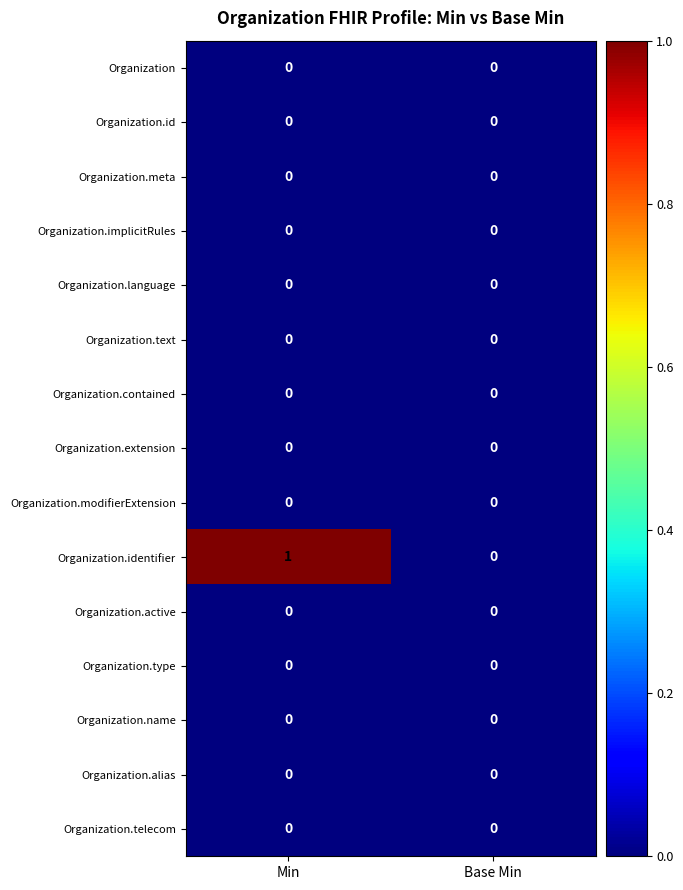

Which series has the widest spread of values?

Organization.identifier